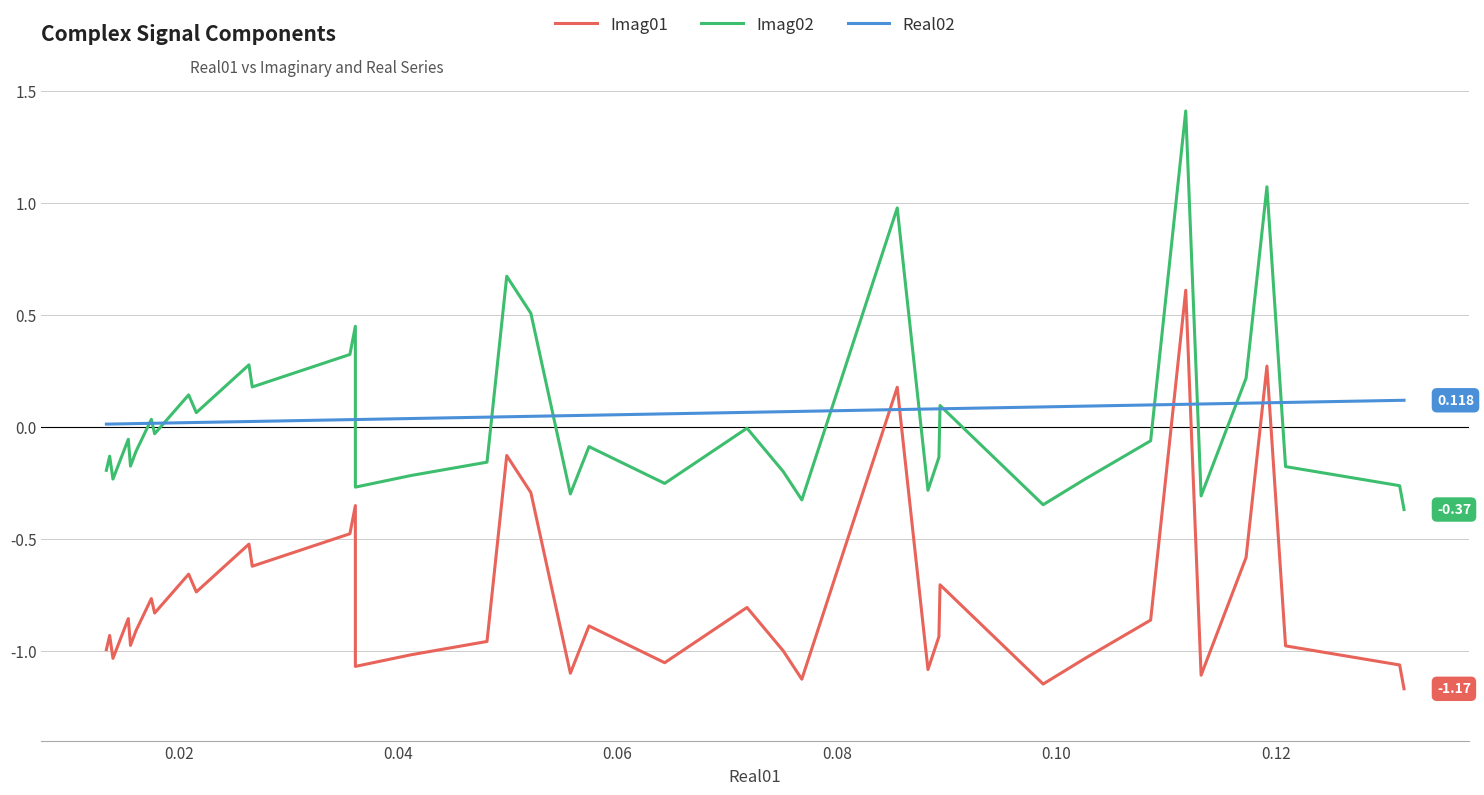

Does the chart have visible grid lines?

Yes